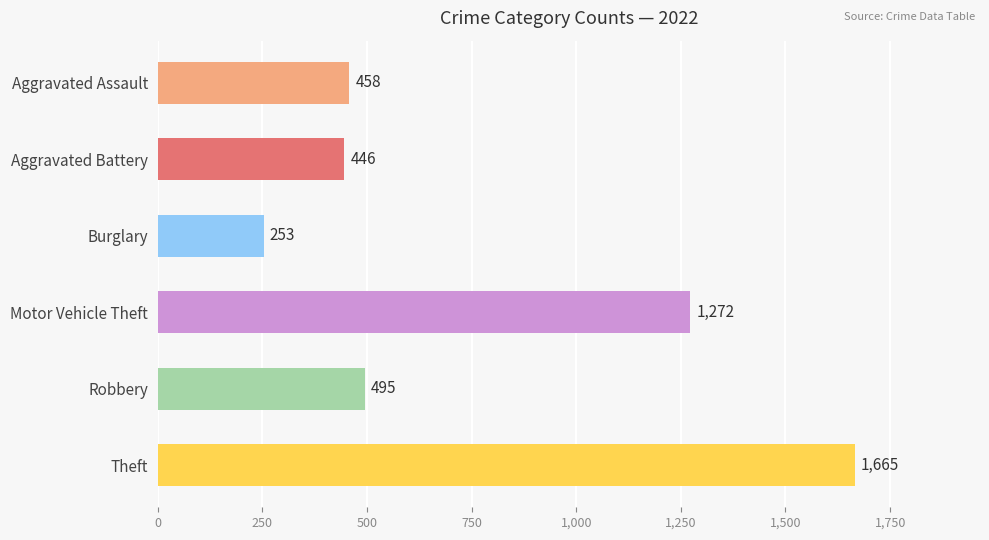

True or false: Aggravated Assault has a value of 196 at 2025.

False